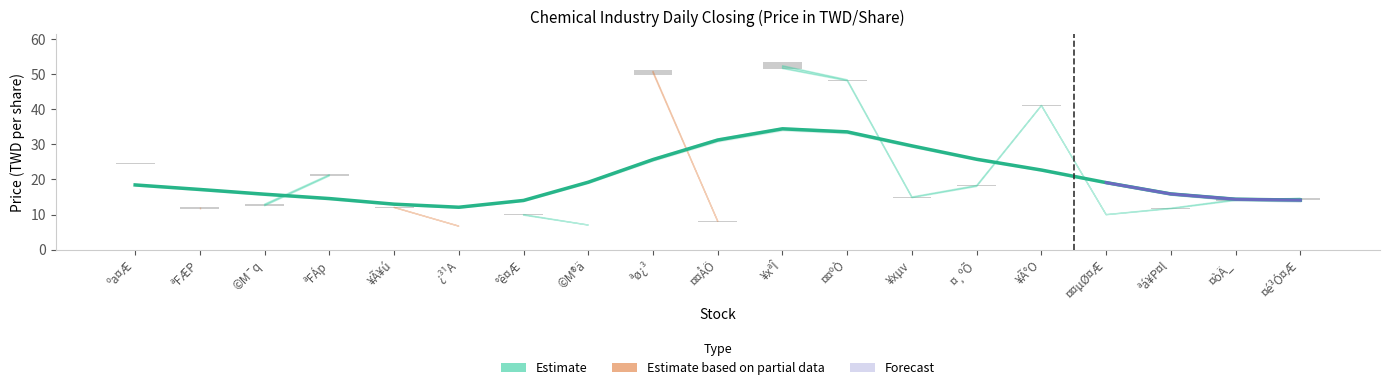

List the labels in order of value, largest first.

¥xªÎ, ¤¤ºÒ, ¤¤ÅÖ, ¥xµv, ¤¸ºÕ, ªø¿³, ¥Ã°O, ©M®ä, ¤¤µØ¤Æ, ºa¤Æ, ªFÆP, ªá¥P¤l, ©M¯q, ªFÁp, ¤òÄ_, ¤é³Ó¤Æ, °ê¤Æ, ¥Ã¥ú, ¿³¹A